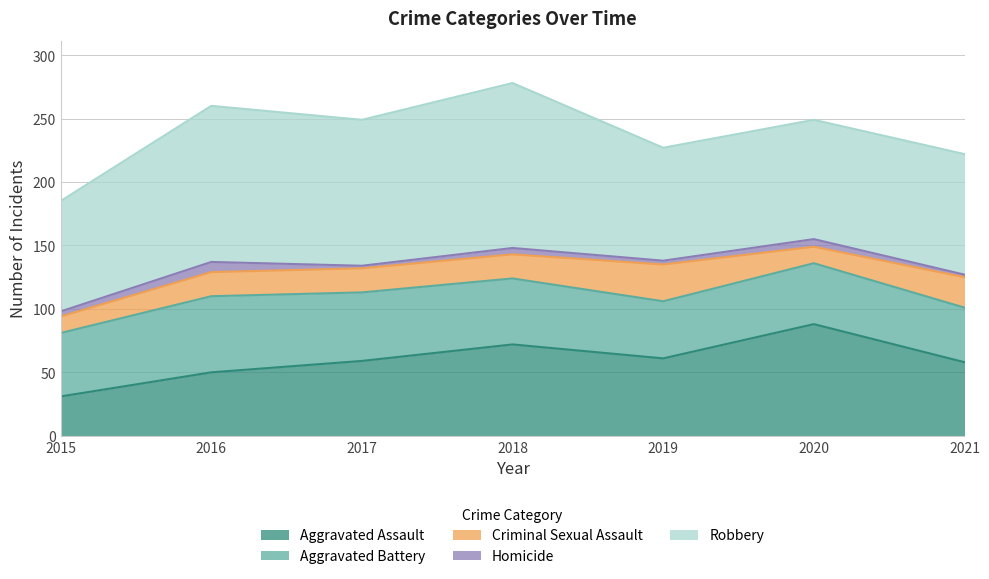

True or false: Criminal Sexual Assault has more than 0 interior local peaks.

True